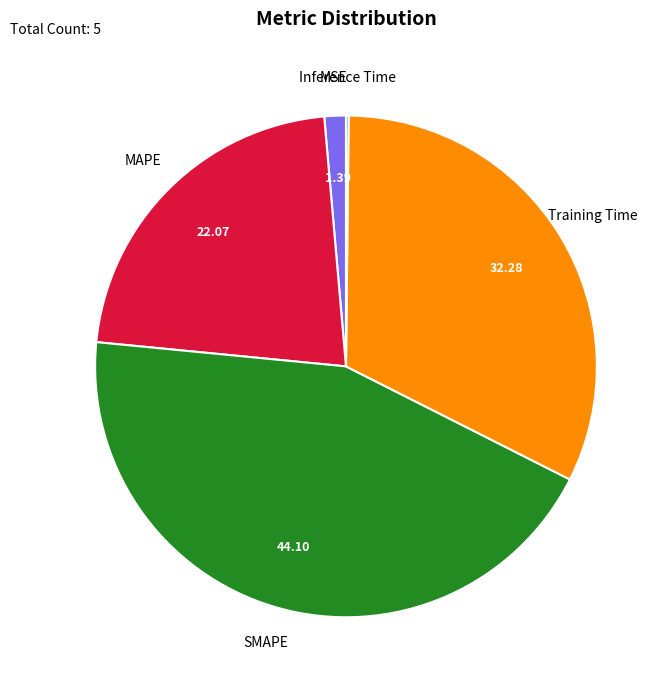

Is there any slice that represents more than half of the pie?

No